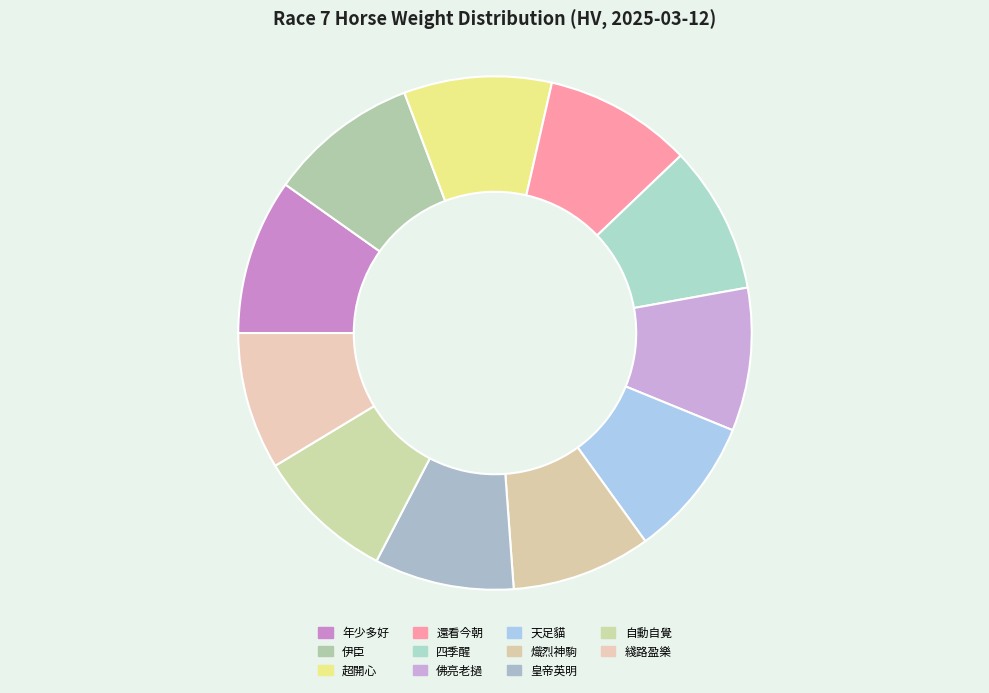

How many segments does this pie chart have?

11